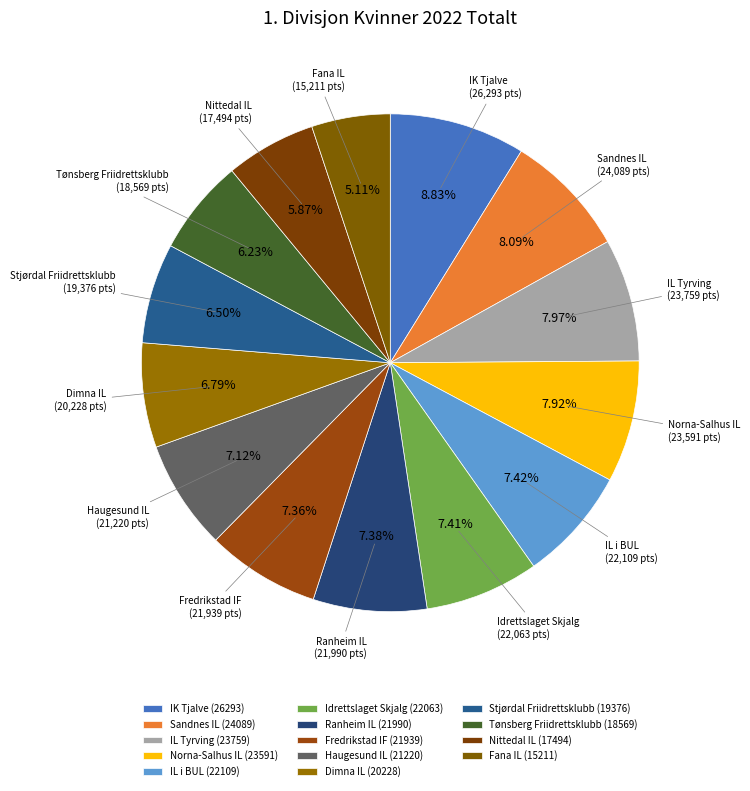

How much of the chart is everything except IL i BUL?

92.6%